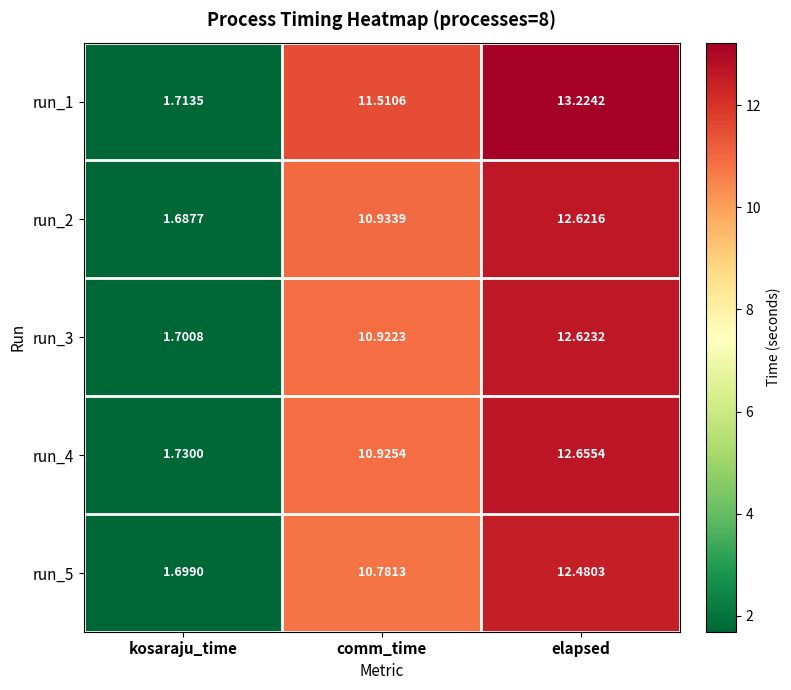

What is the maximum value shown in the chart?

13.2